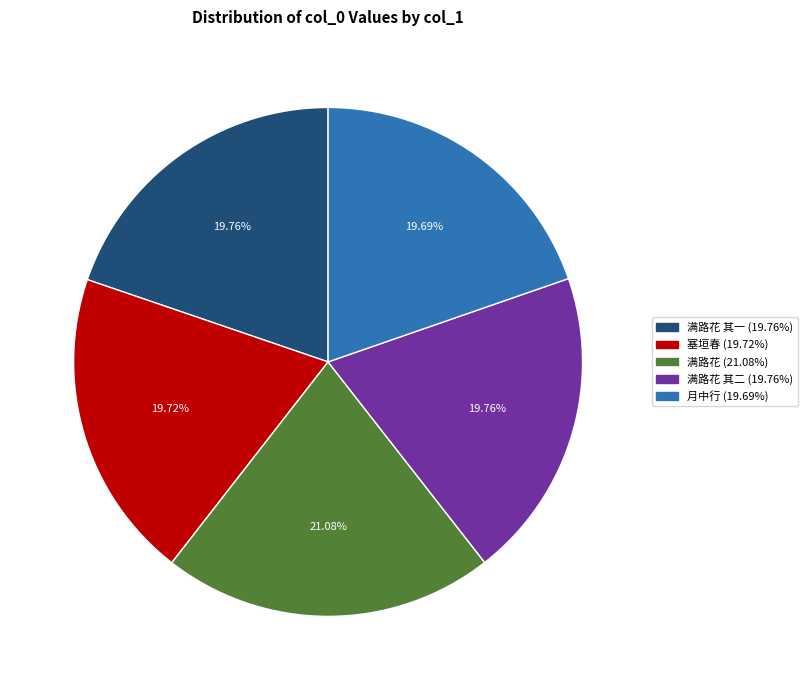

Is there a majority slice in this chart?

No